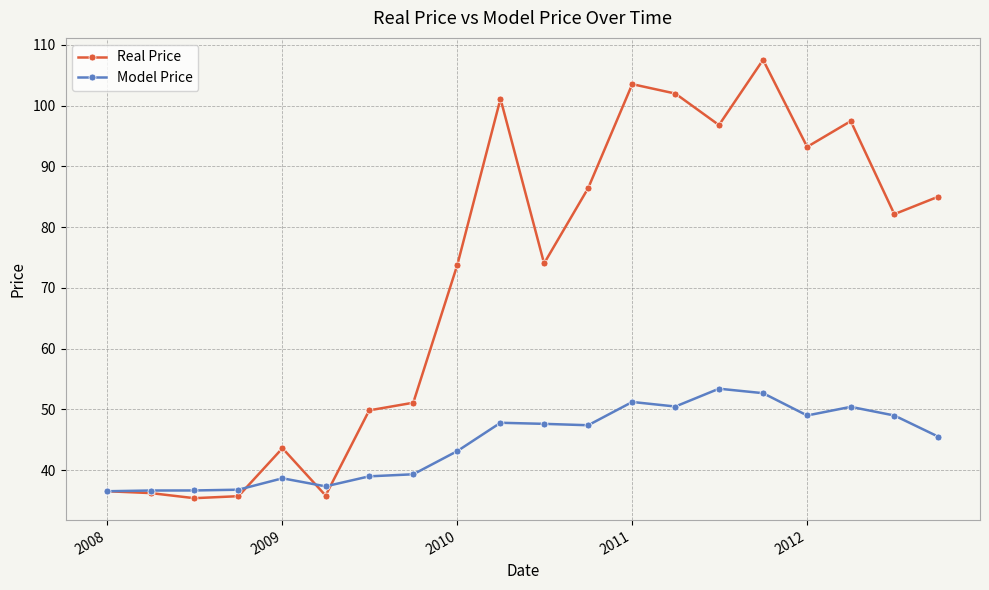

Rank the series by their average value, from highest to lowest.

Real Price, Model Price